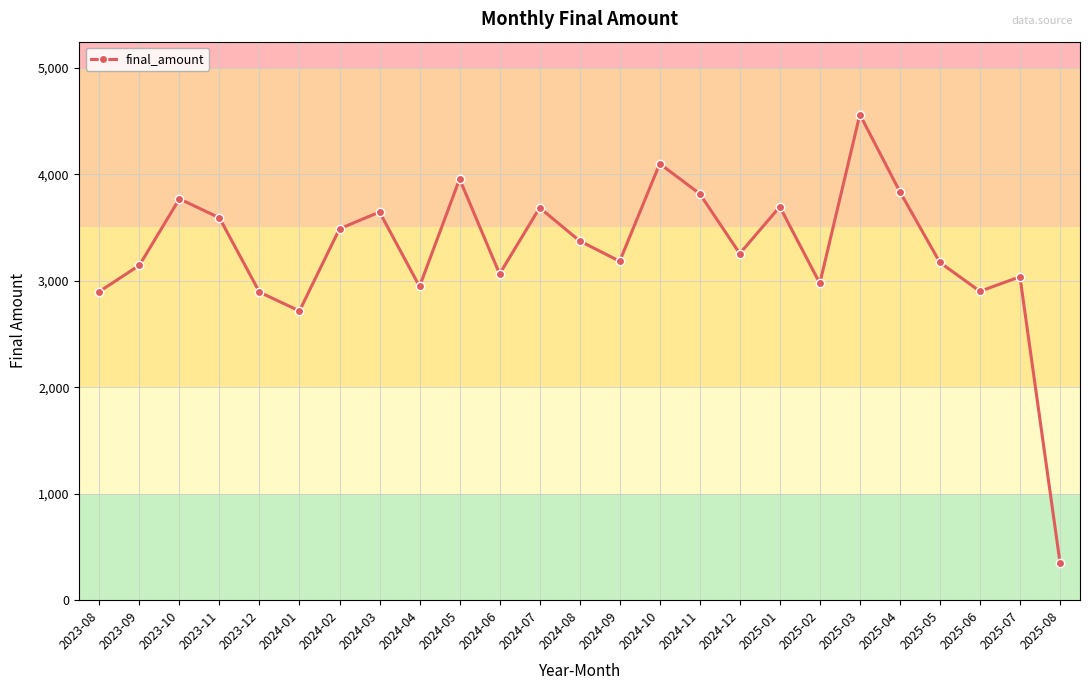

What is the difference between the maximum and minimum values?

4206.5